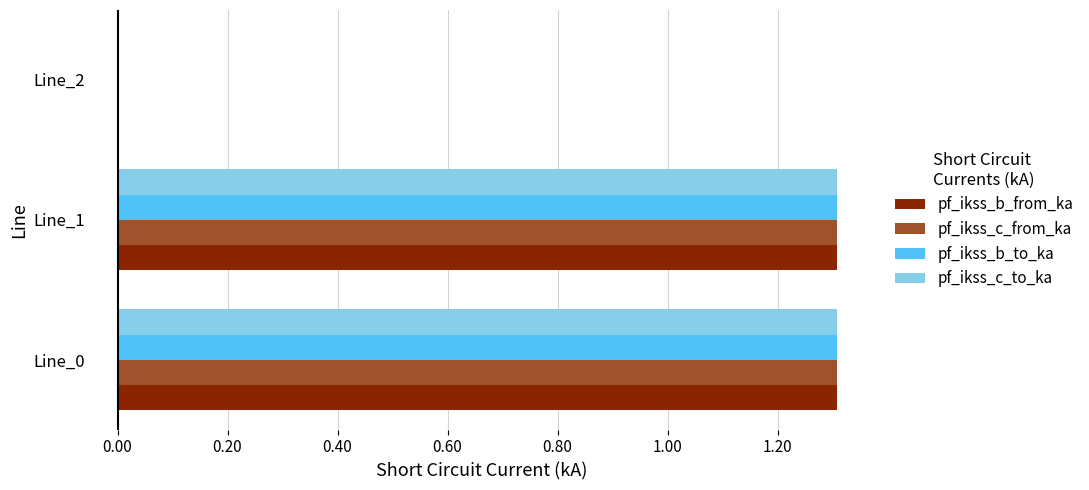

What is the sum of all pf_ikss_c_to_ka values?

2.6